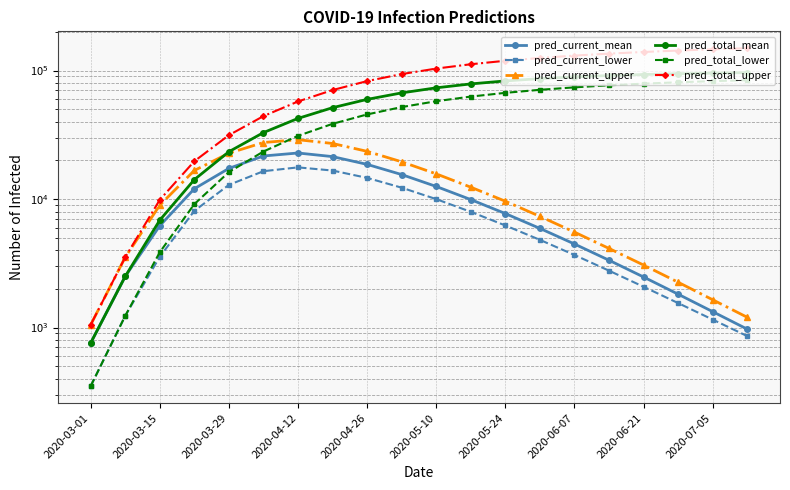

What is the sum of the pred_current_upper values at 2020-03-01 and 2020-06-07?

6583